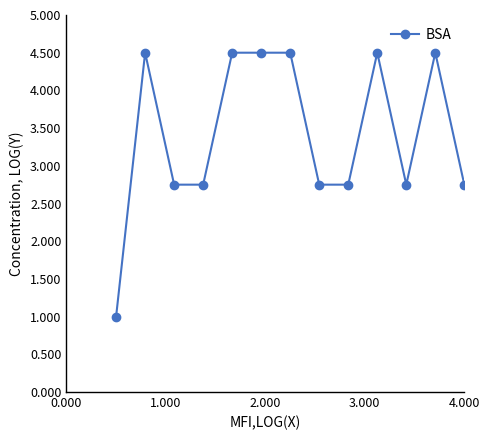

True or false: there are more than 0 points higher than both neighbors.

True